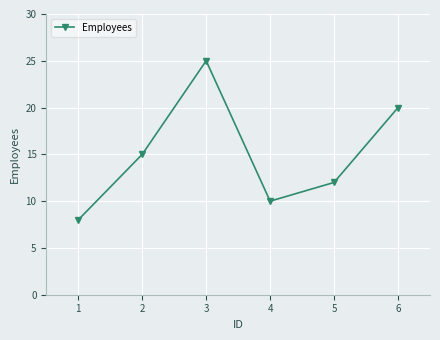

Is this an area chart (filled region under the line)?

No